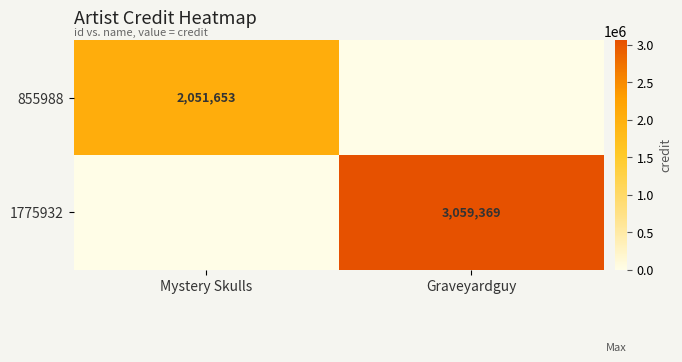

Is it true that 1775932 equals 4819960 at Graveyardguy?

False